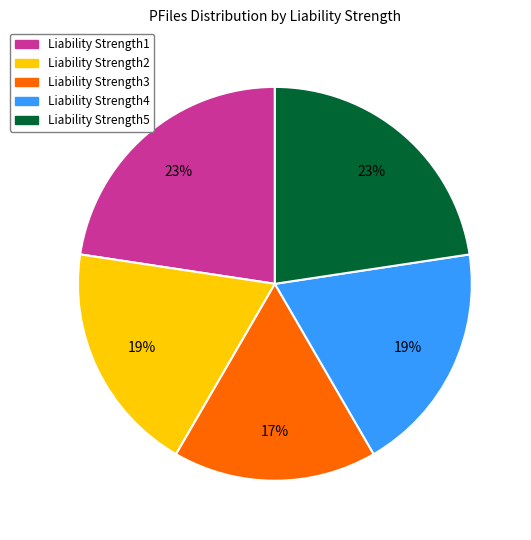

Is it true that Liability Strength1 is 13% of the pie?

False